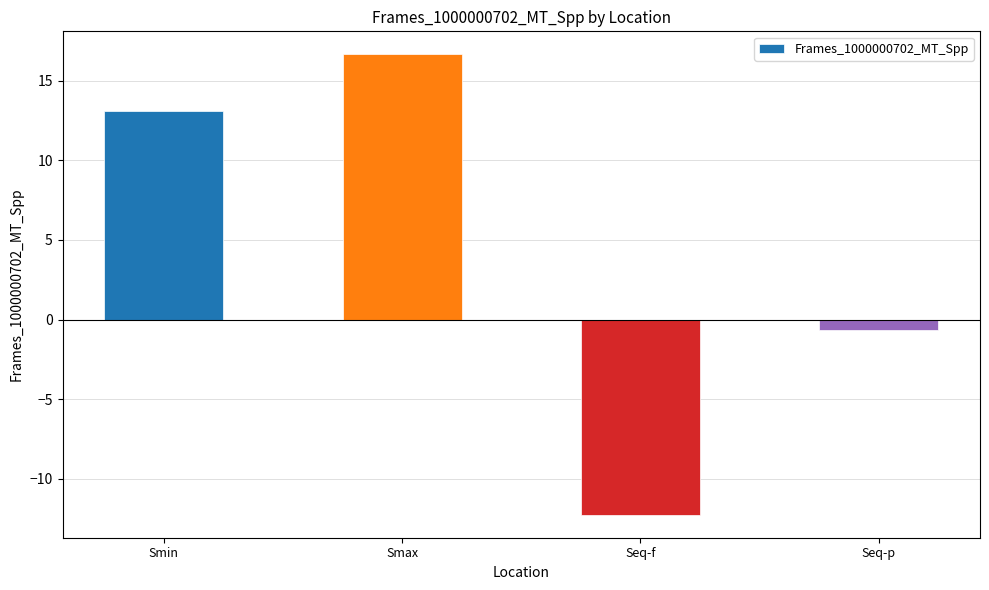

What is the change in value from Smin to Seq-p?

-13.8